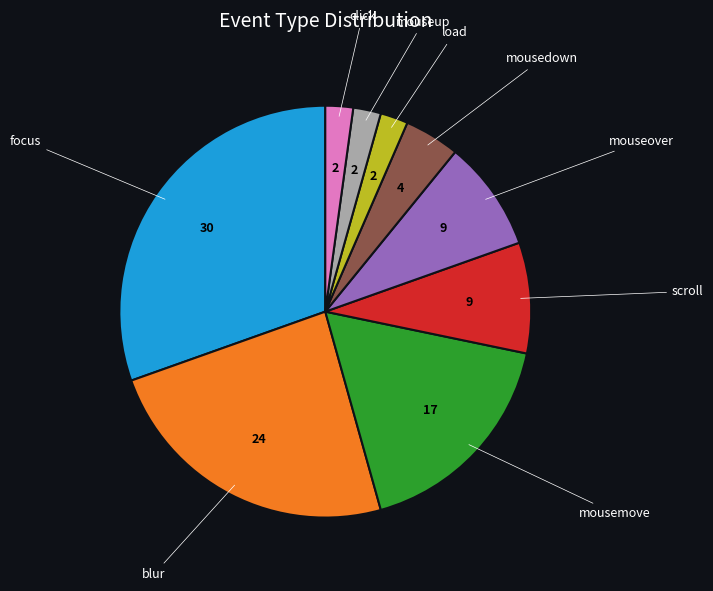

Is it true that mousedown is 13% of the pie?

False